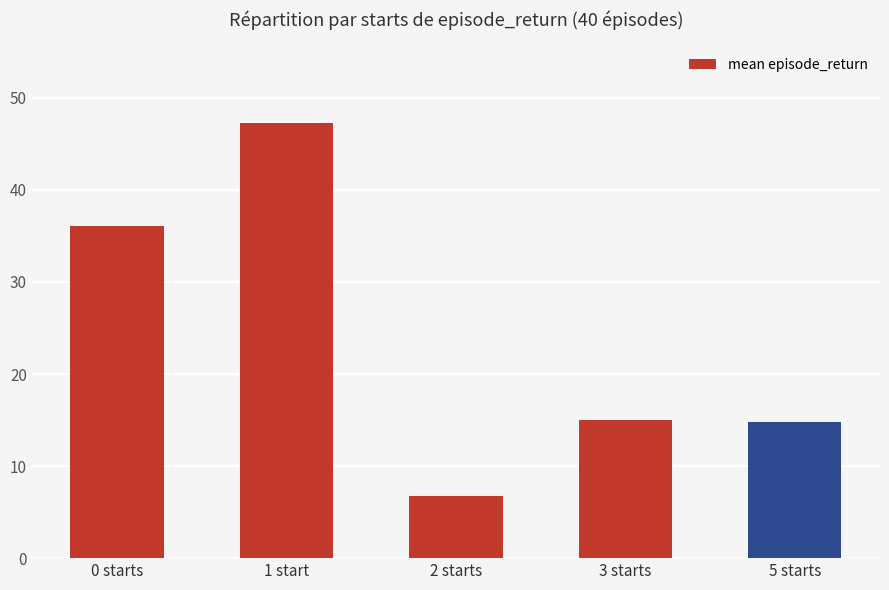

What is the change in value from 2 starts to 5 starts?

+8.1